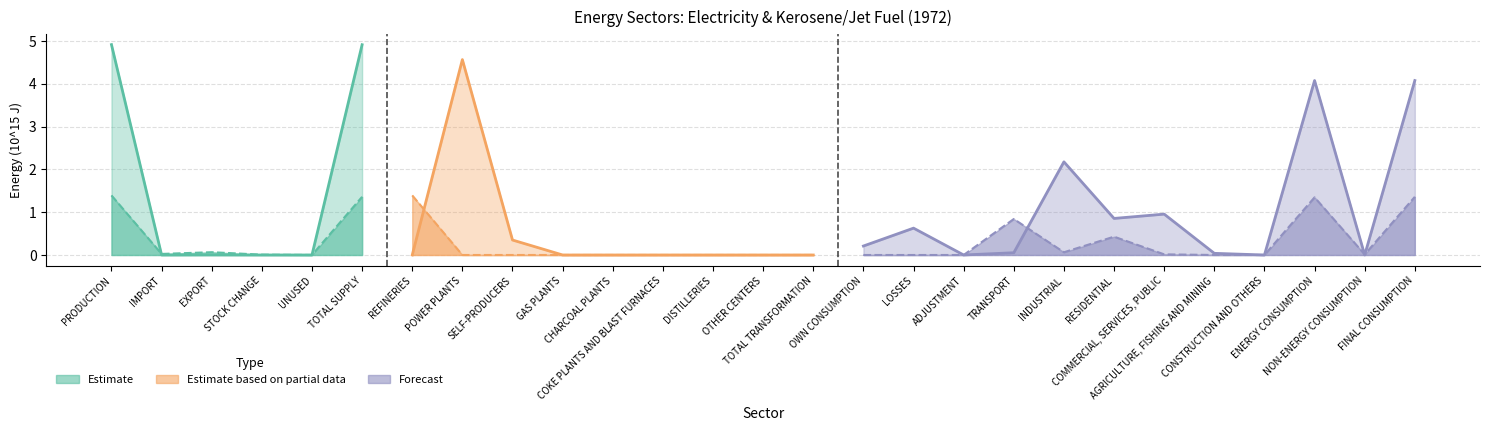

True or false: ELECTRICITY has a value of 0.0 at REFINERIES.

True